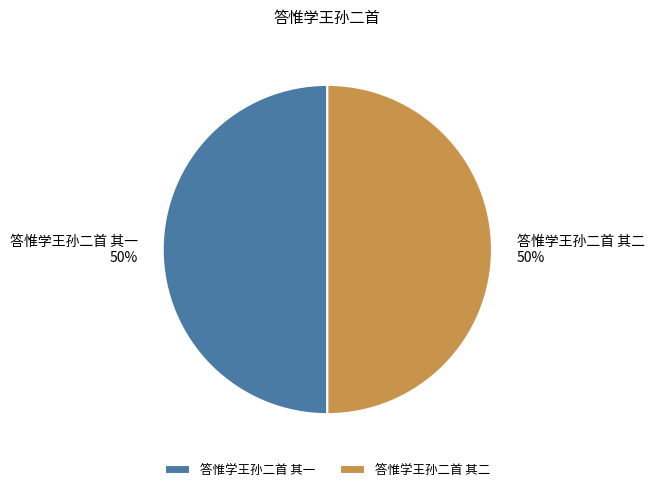

What percentage is the 答惟学王孙二首 其二 slice, to the nearest percent?

50%